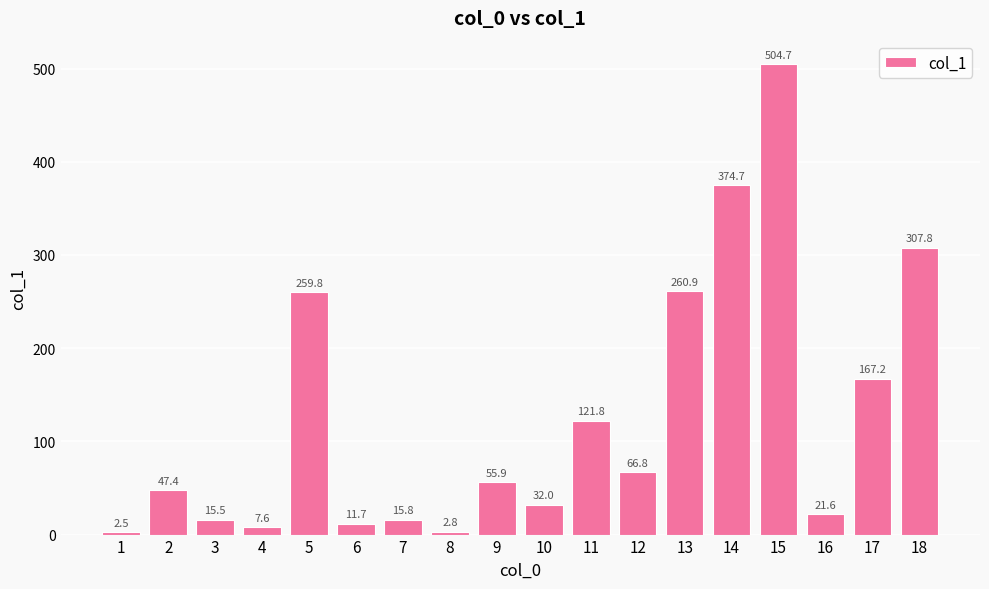

The chart shows a value of 115.0 at 12. True or false?

False